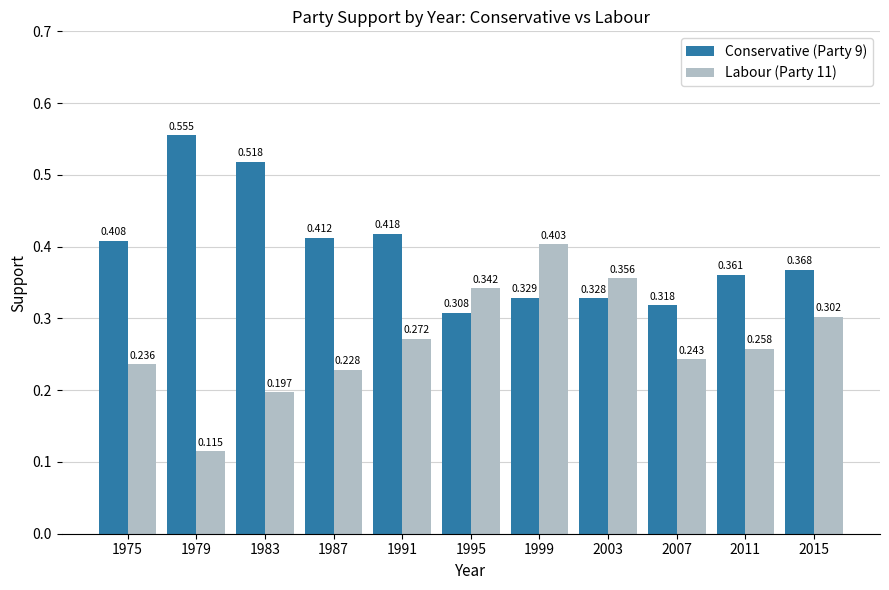

Is the value of Conservative (Party 9) at 1975 greater than the value of Labour (Party 11) at 1999?

Yes